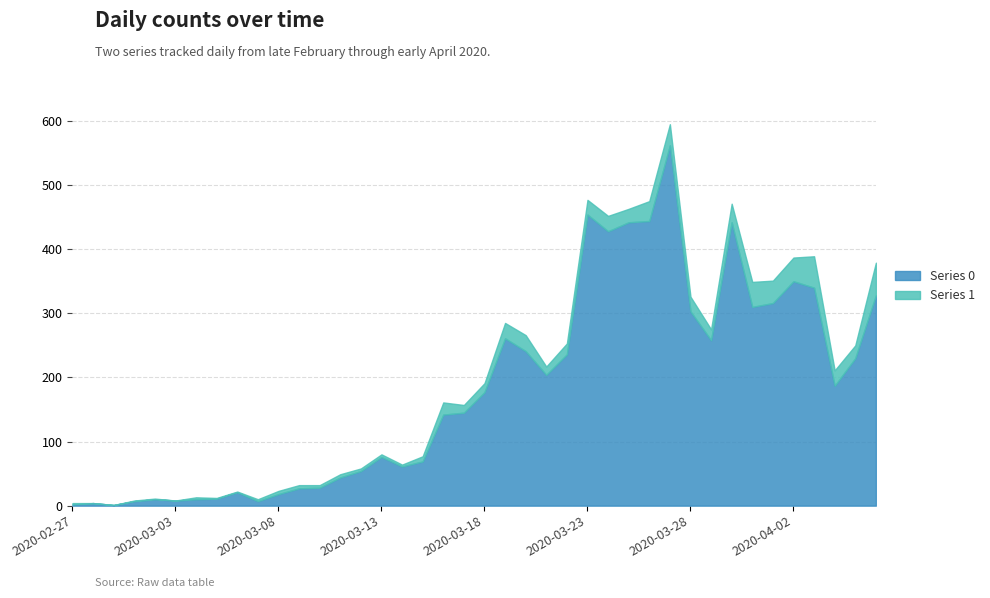

At which label does Series 0 first exceed 177?

2020-03-19